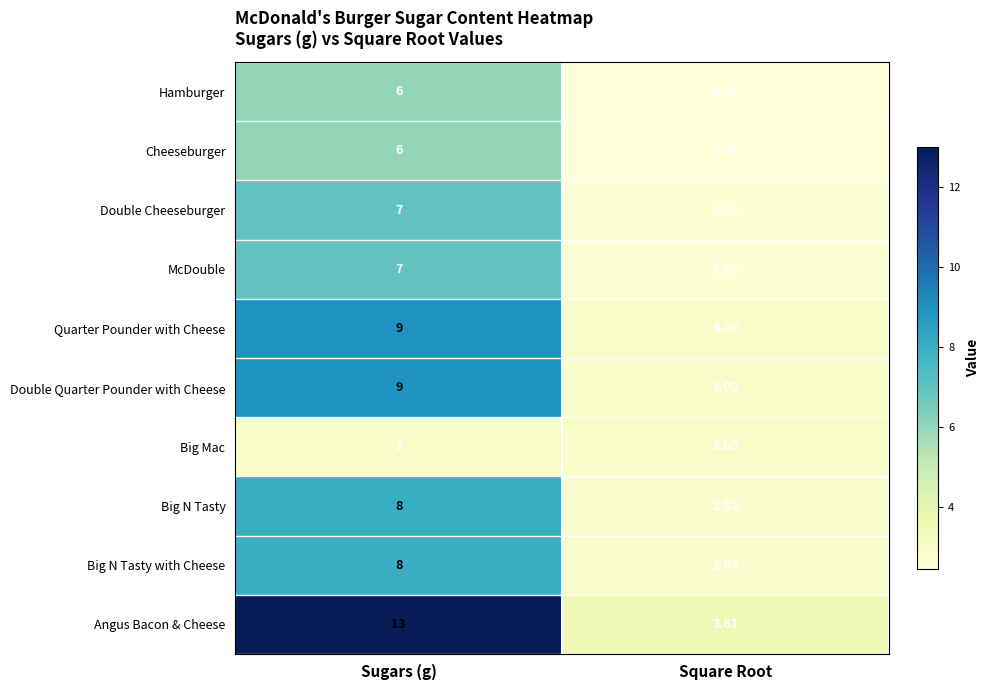

Which series has the widest spread of values?

Angus Bacon & Cheese